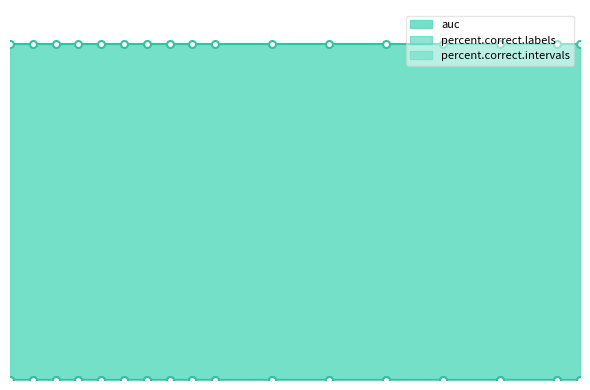

Which category has the highest value across all series?

2